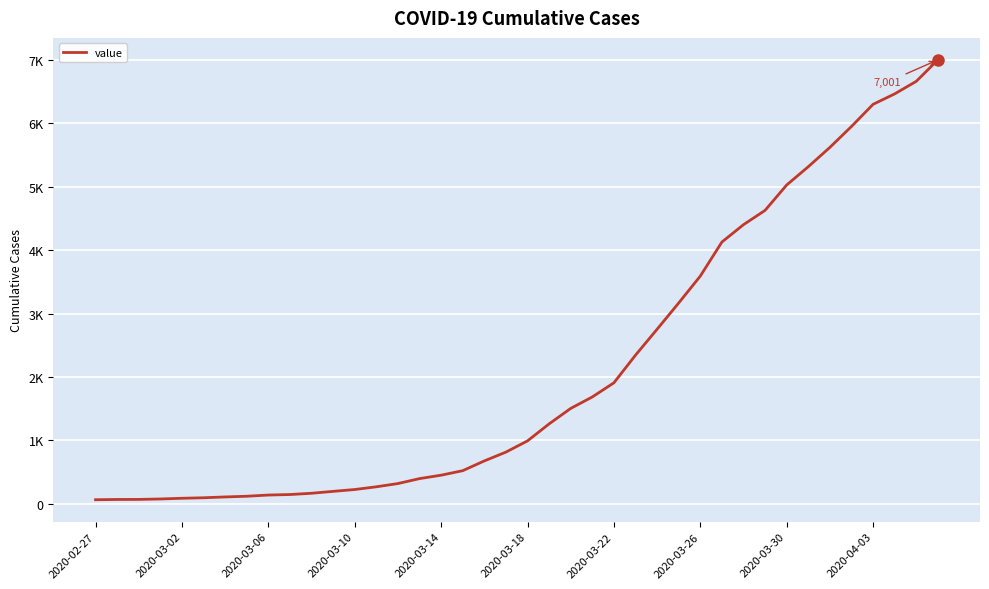

Where does the data first go above 992?

21